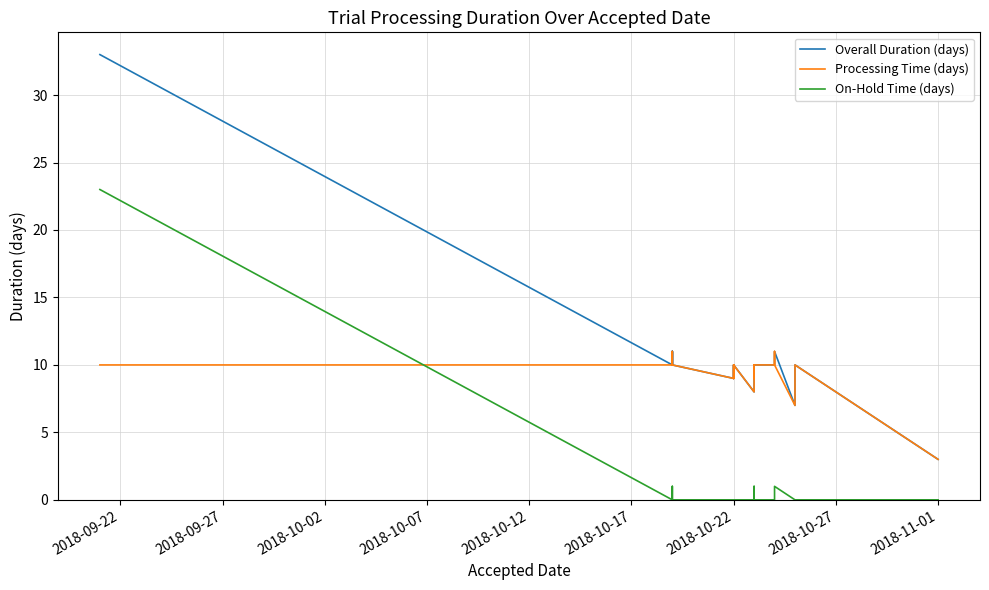

At which category does the chart reach its peak across all series?

2018-09-22